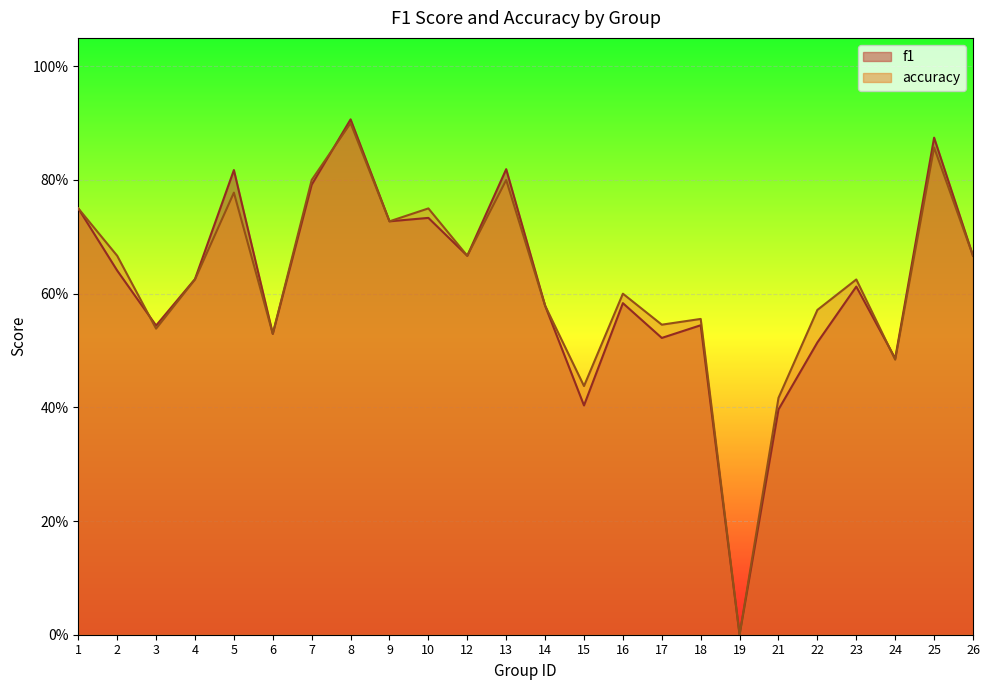

How many data points in accuracy are above 0?

23